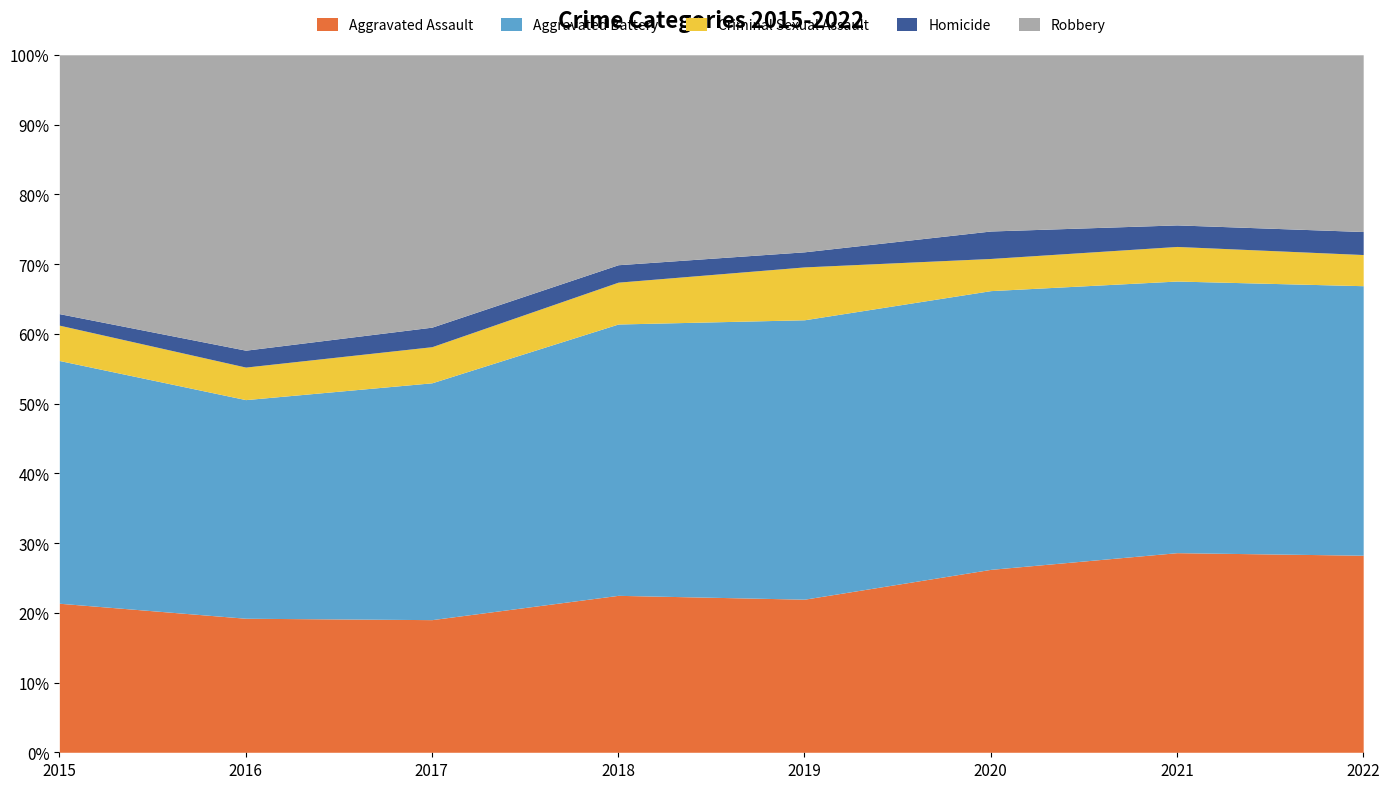

At which label does Robbery first exceed 301?

2015